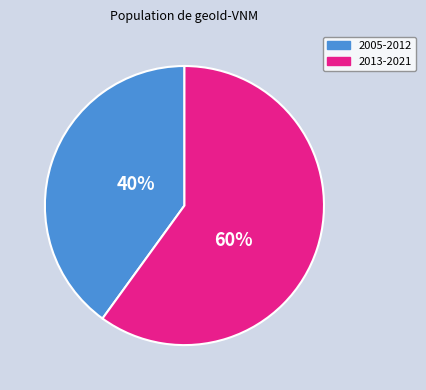

Is there a majority slice in this chart?

Yes